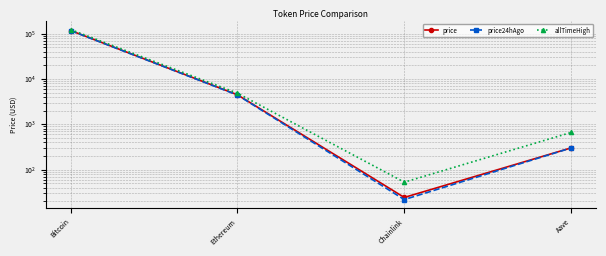

At which label is price24hAgo closest to 58852?

Ethereum